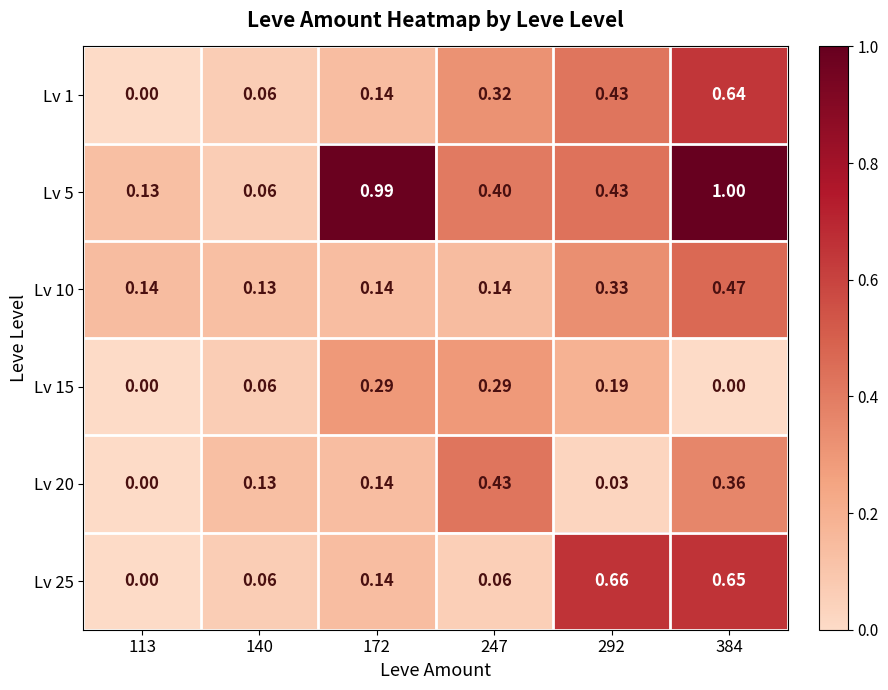

At which category is the sum across all series the highest?

384